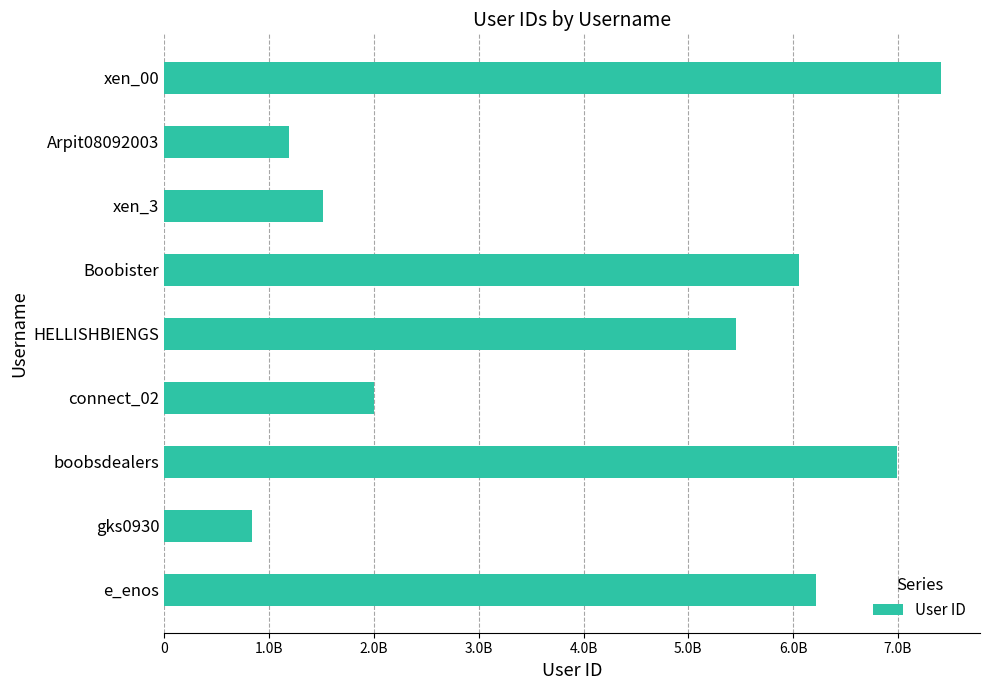

Rank the categories by value from highest to lowest.

xen_00, boobsdealers, e_enos, Boobister, HELLISHBIENGS, connect_02, xen_3, Arpit08092003, gks0930